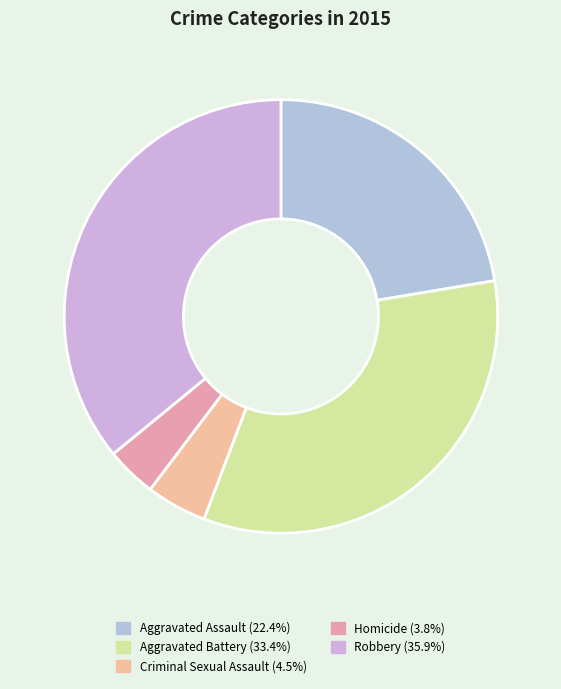

Between Robbery and Aggravated Battery, which is larger?

Robbery